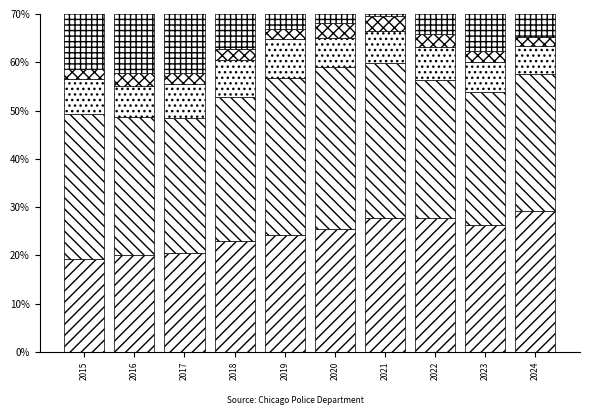

The Homicide series shows 2.3 at 2018. True or false?

True